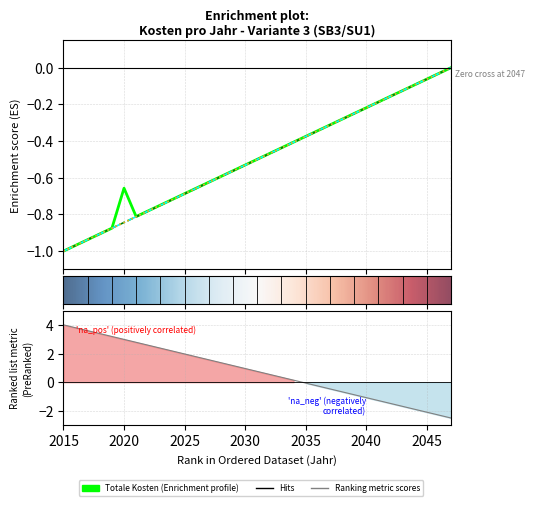

At which label does Reisezeitkosten reach its minimum?

2015